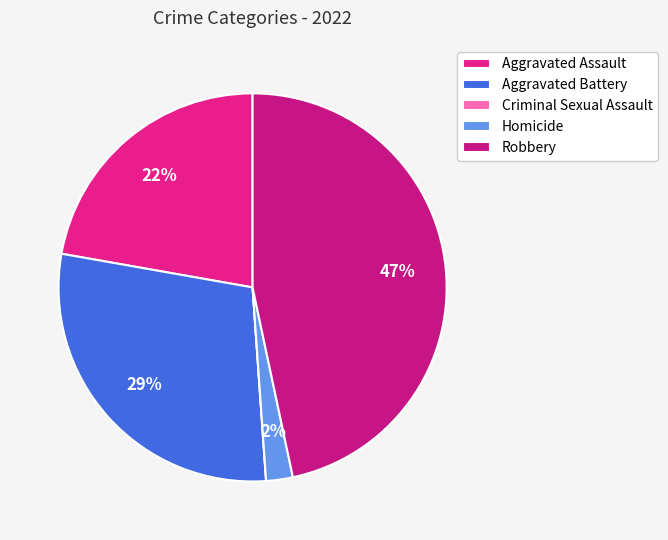

What is the change in value from Aggravated Assault to Robbery?

+11